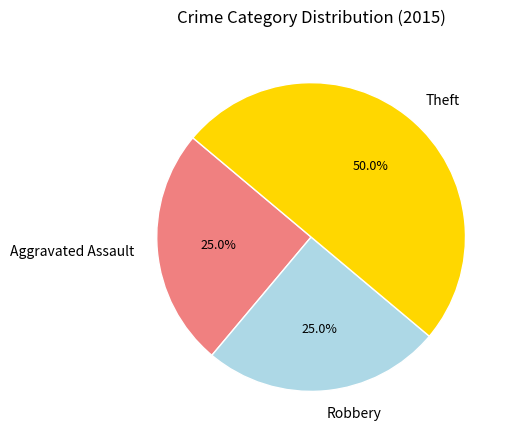

To the nearest percent, what portion does Robbery represent?

25%